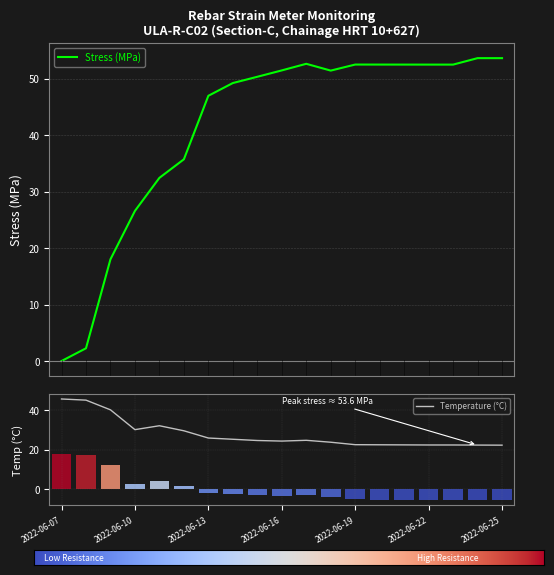

How many values in Stress (MPa) are above zero?

18